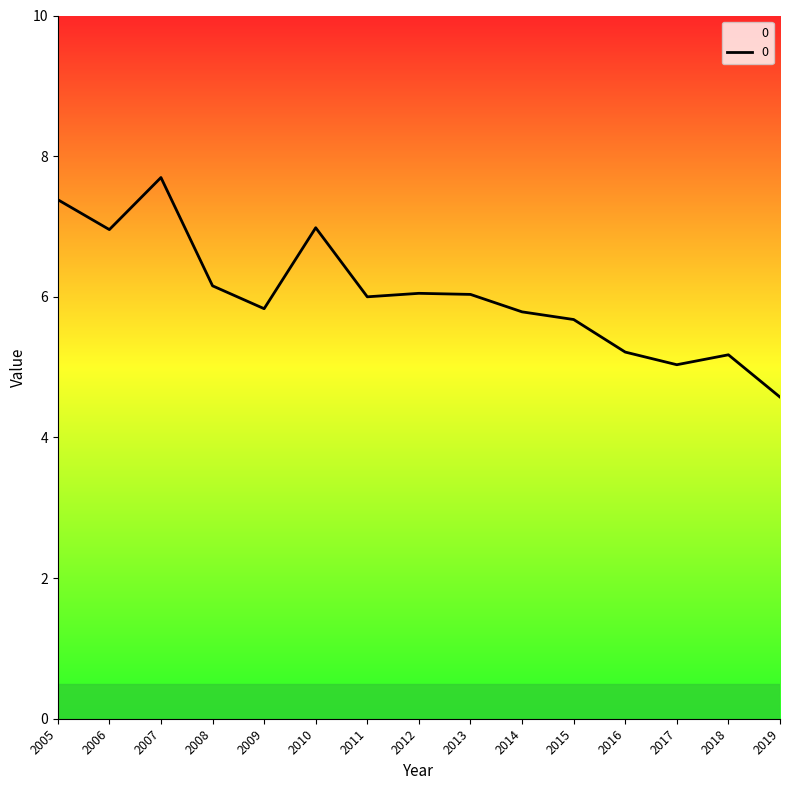

Count the number of categories in the chart.

15